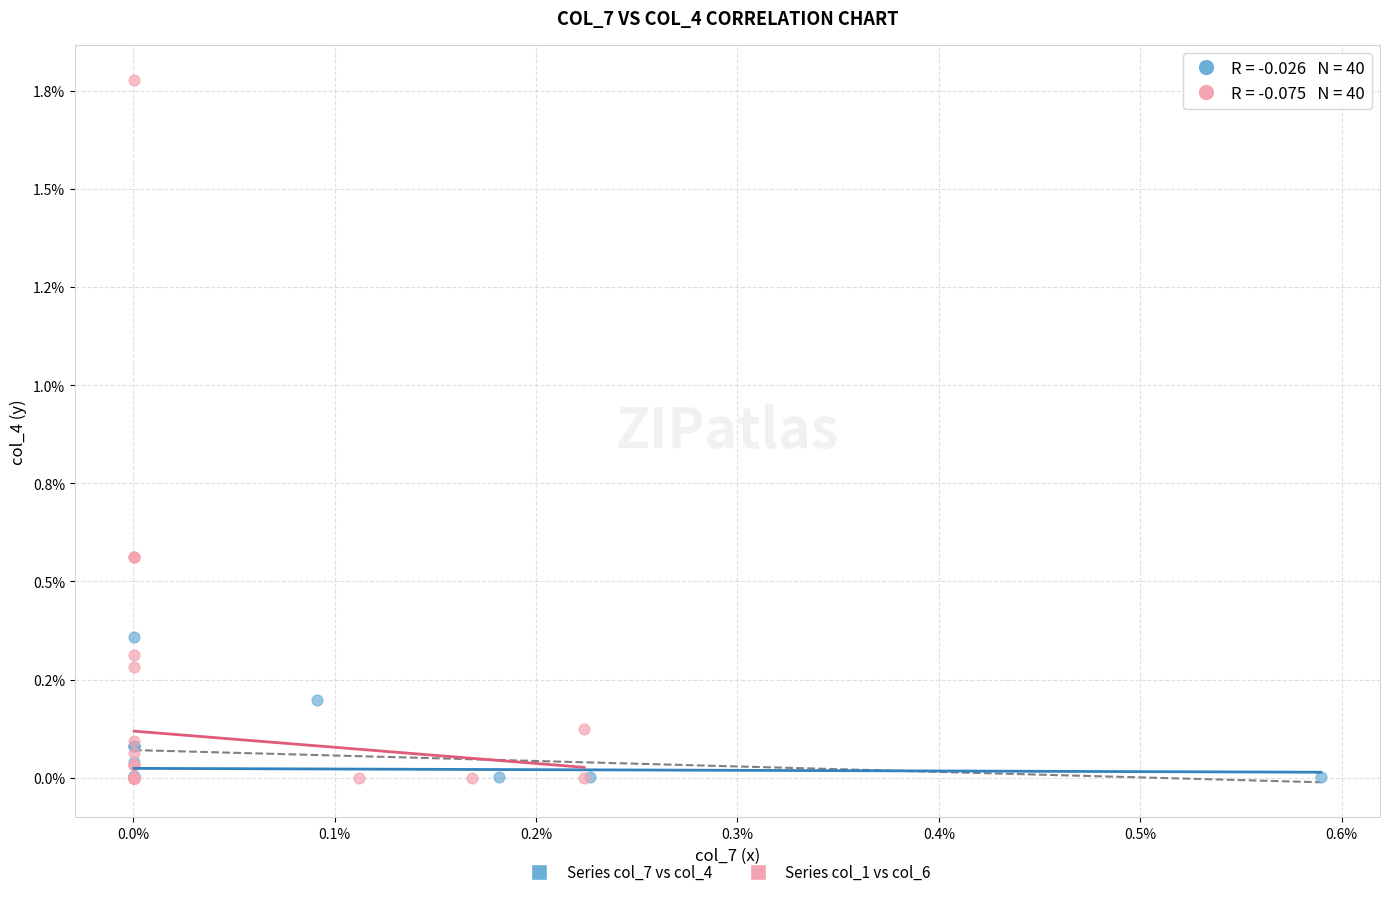

Which series has the widest spread of Y values?

Series col_1 vs col_6